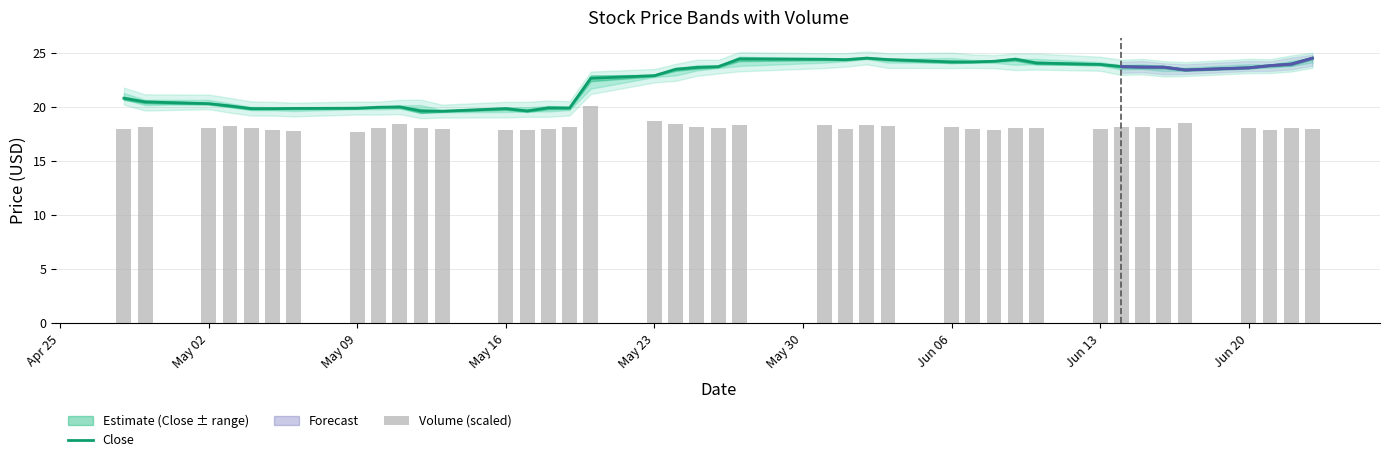

What is the smallest value displayed?

17.7